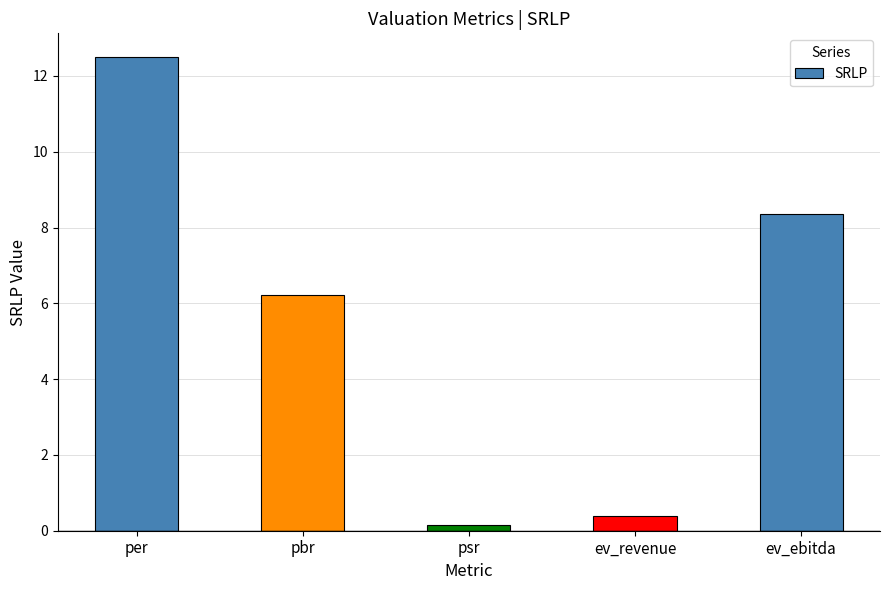

Which category has the highest value across all series?

per